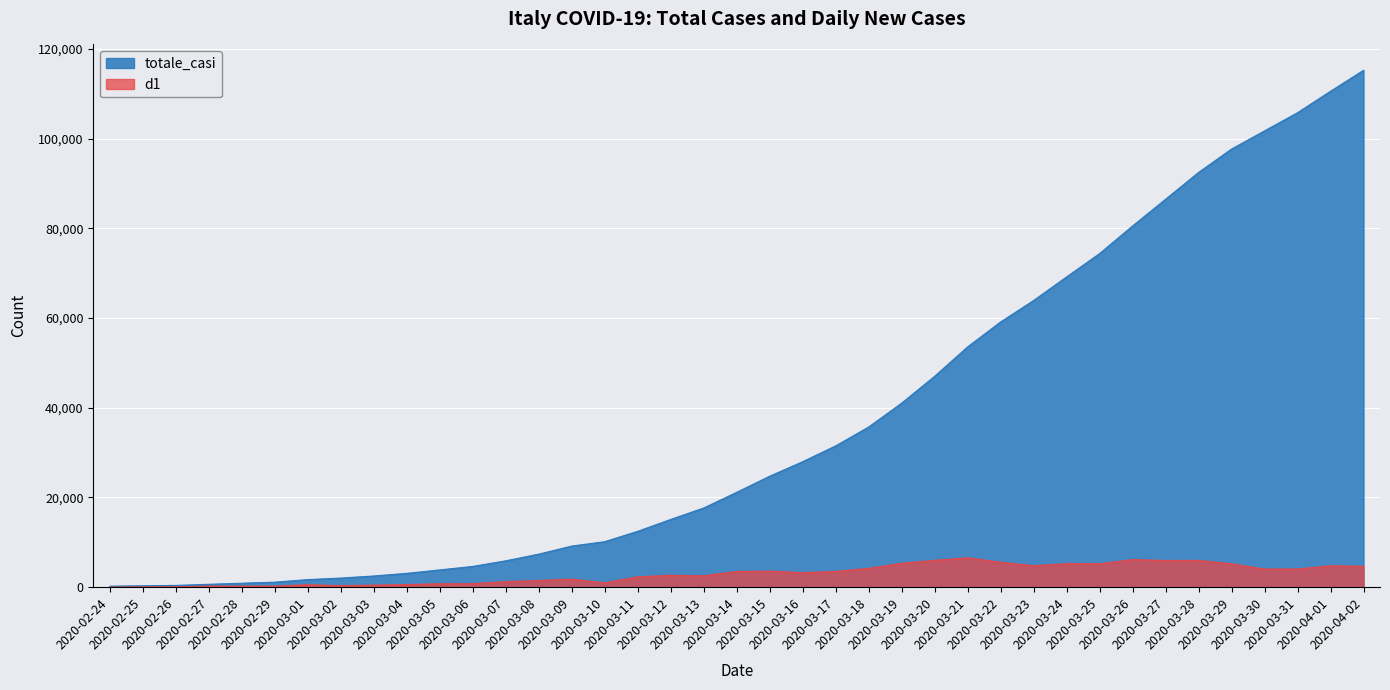

At which category is the sum across all series the highest?

2020-04-02